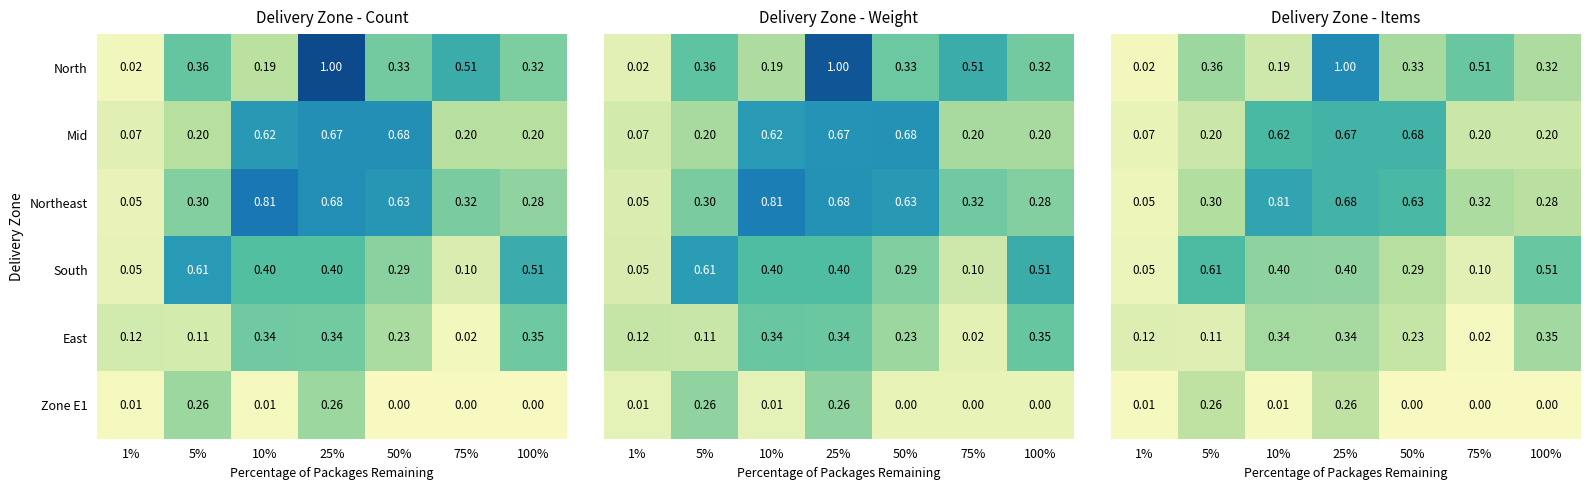

Is the value of East at 50% greater than the value of Northeast at 25%?

No